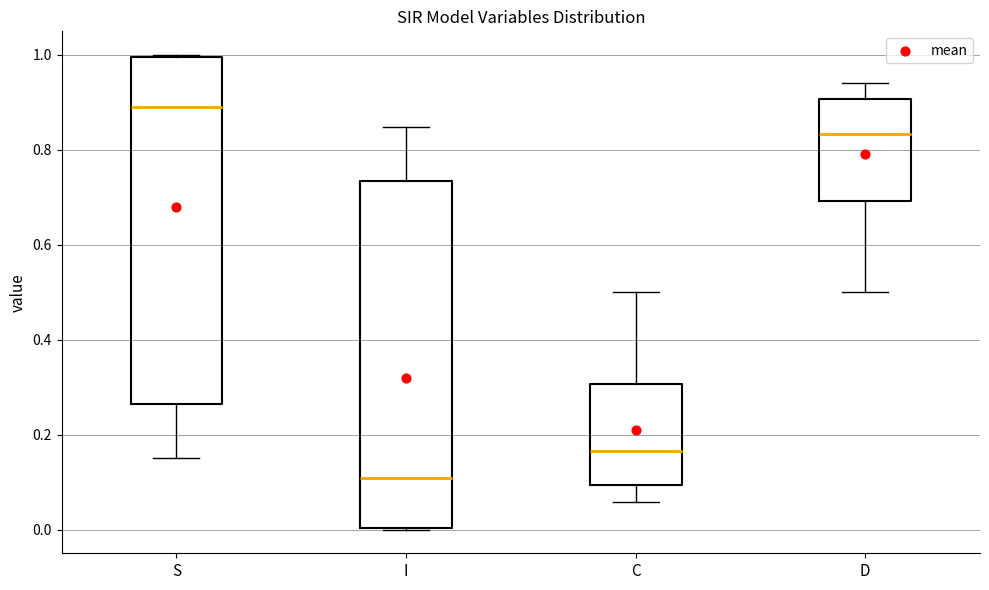

Where does the median line of the box for I sit on the y-axis? The values are not printed on the chart, so give them approximately, as read against the axis.

0.10